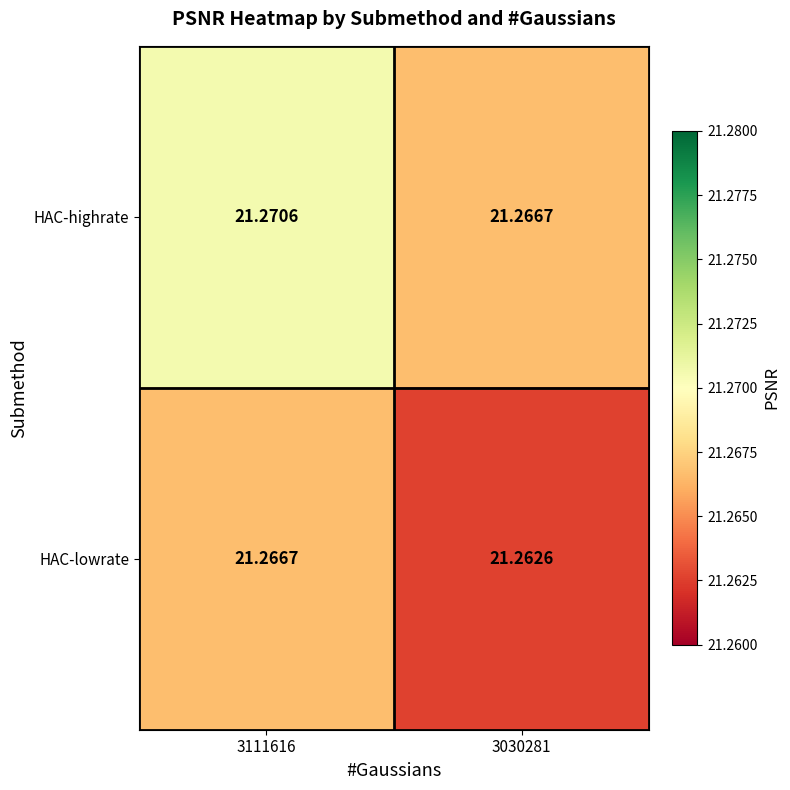

Which series has the largest range (max minus min)?

HAC-lowrate